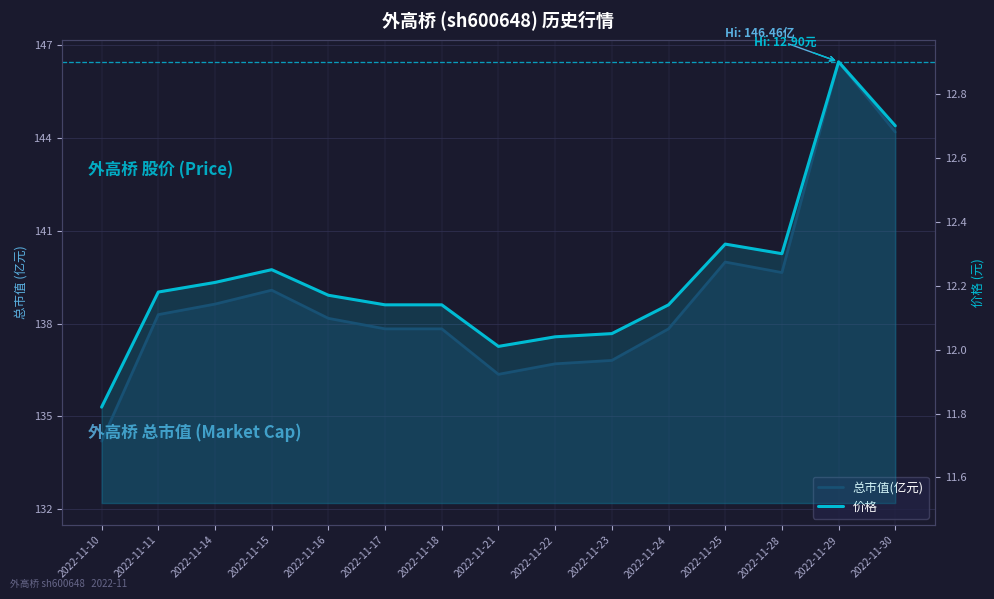

Where is the first local minimum for 总市值(亿元)?

2022-11-21